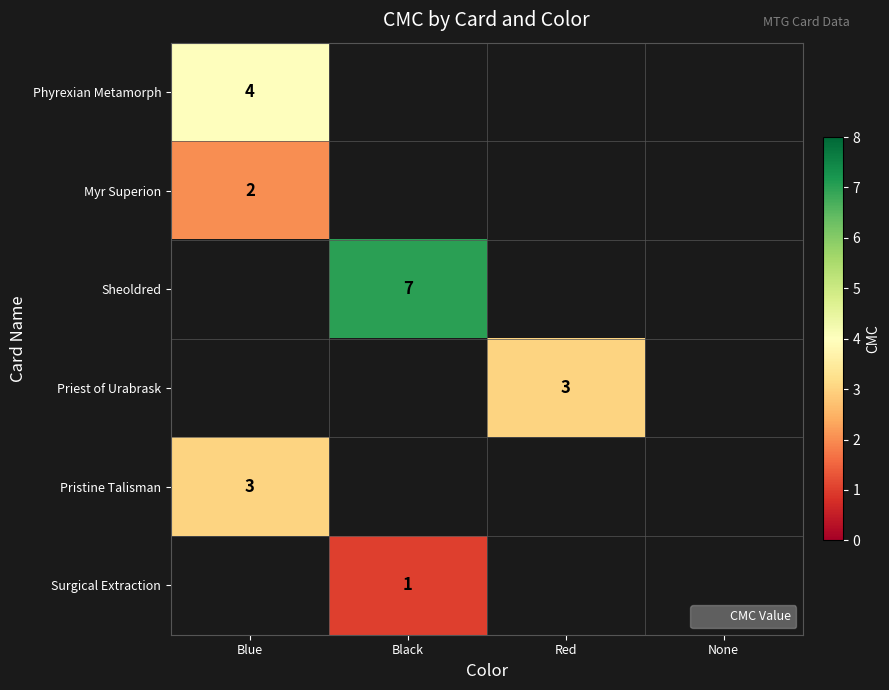

The value of Surgical Extraction at Black is 2. True or false?

False